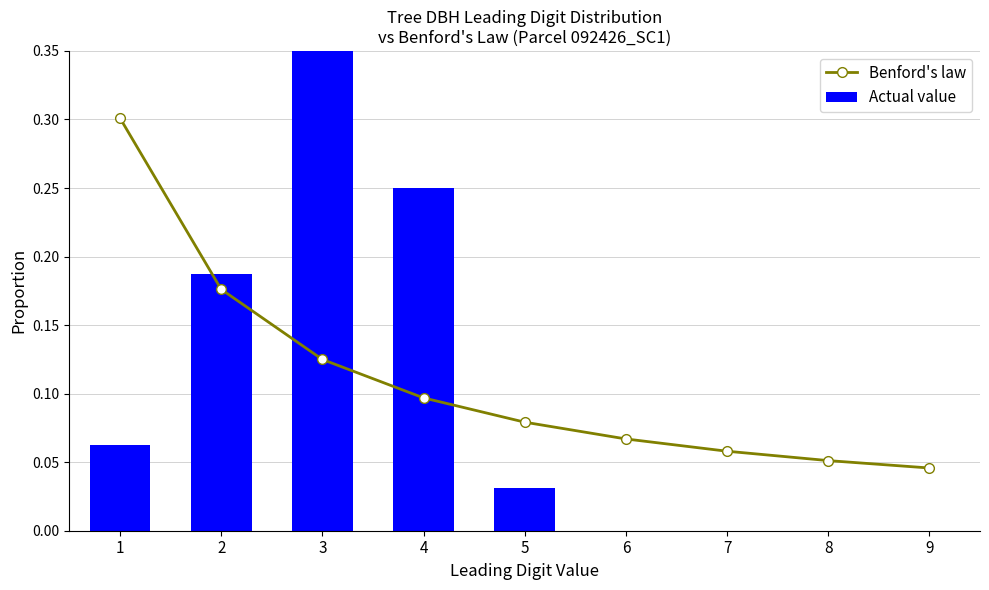

Are the bars horizontal?

No